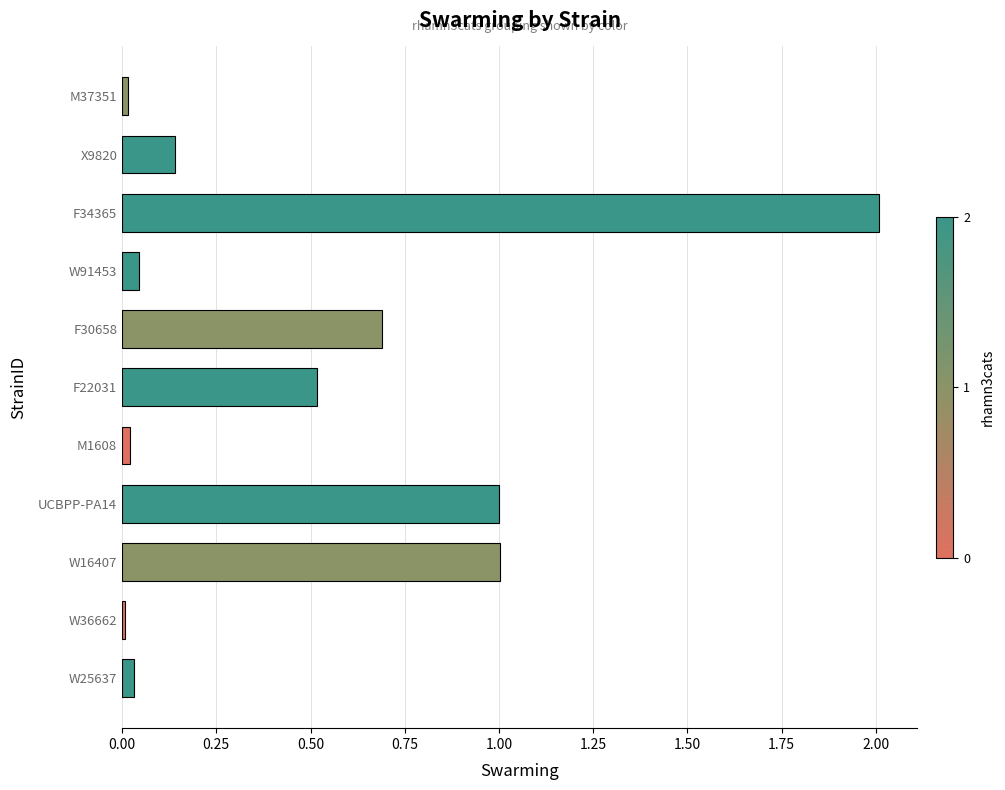

How many data points does each series have?

11